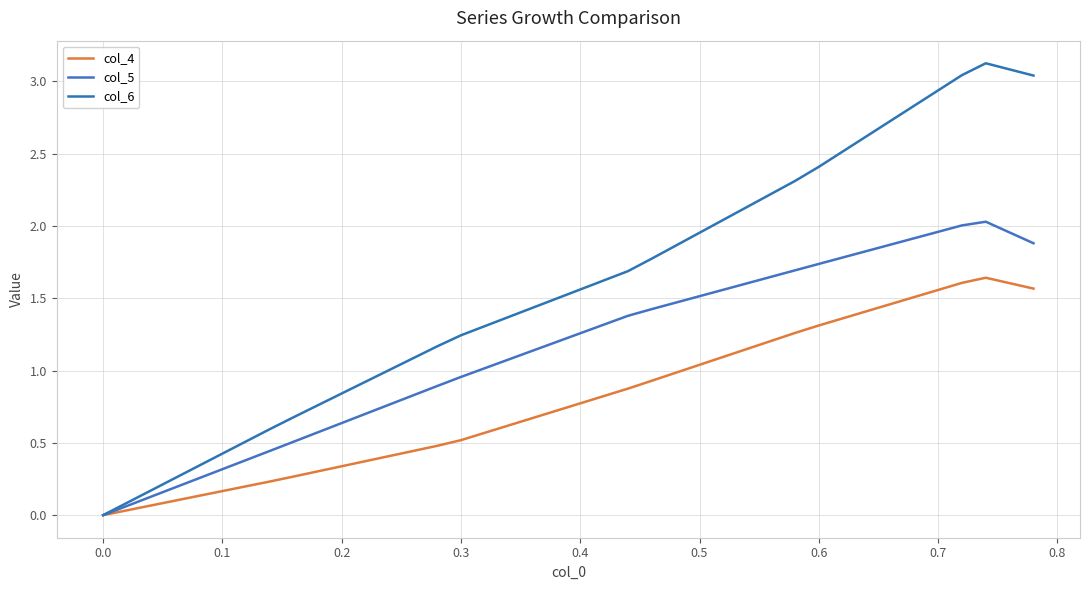

True or false: col_4 and col_6 intersect in this chart.

False